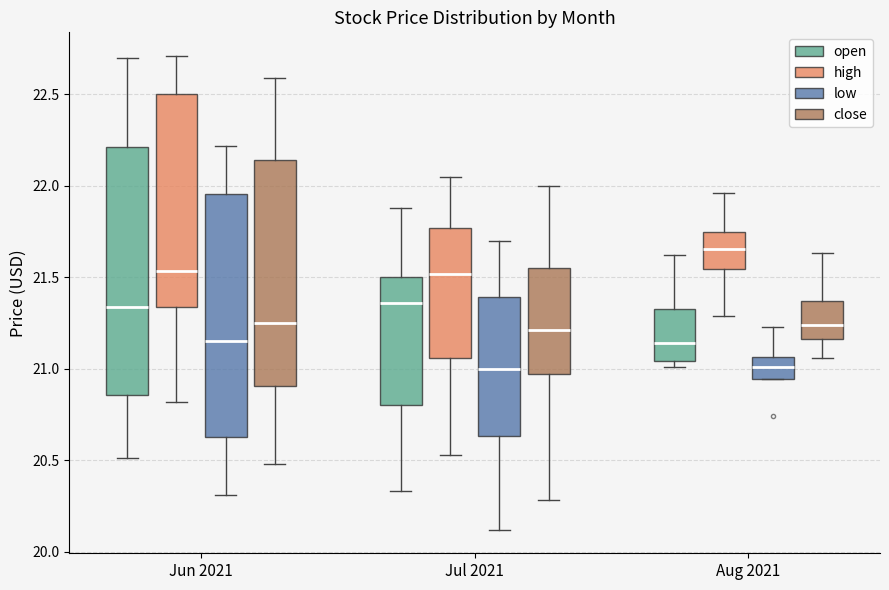

Where is the lower edge of the box for Aug 2021 (open) on the y-axis? The values are not printed on the chart, so give them approximately, as read against the axis.

21.05